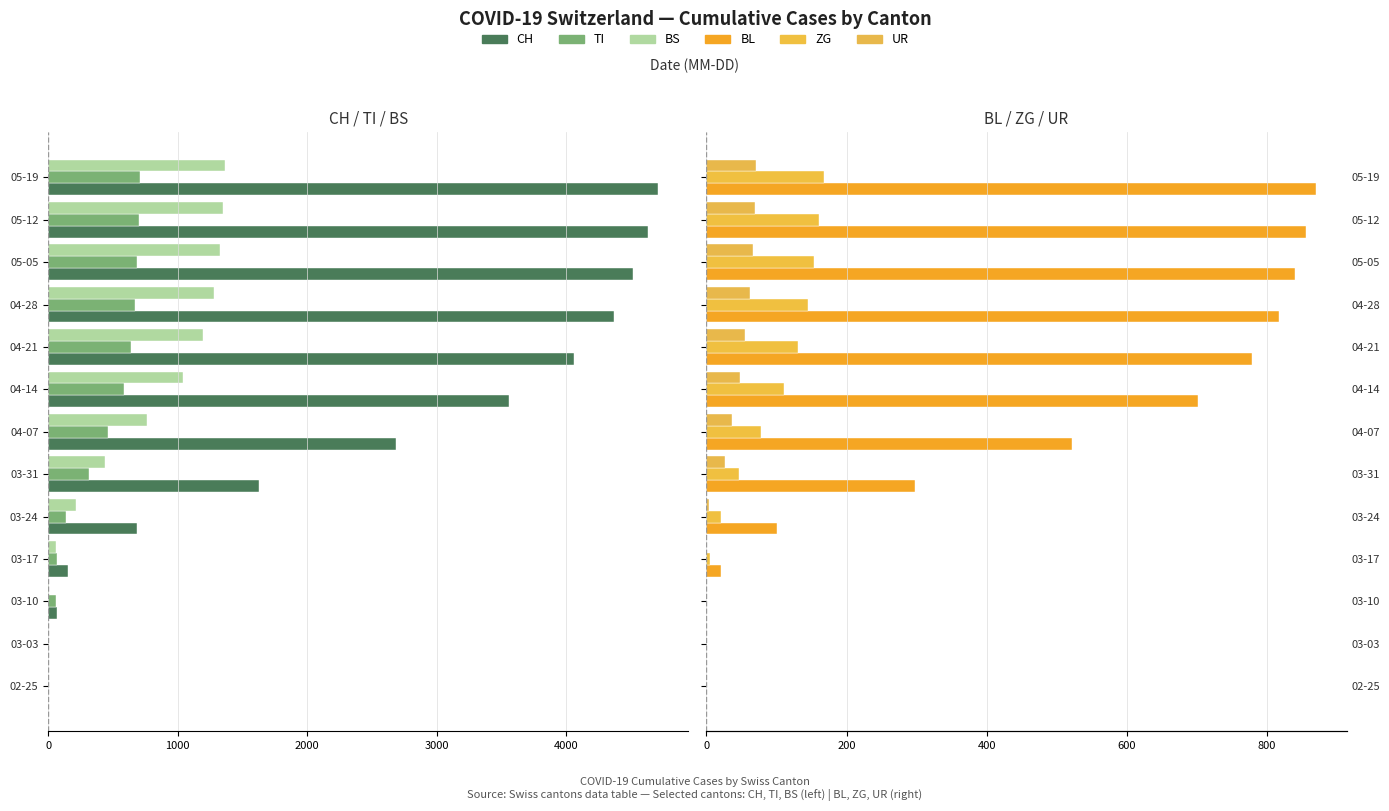

What is the value of the ZG bar at the 12th from the left?

161